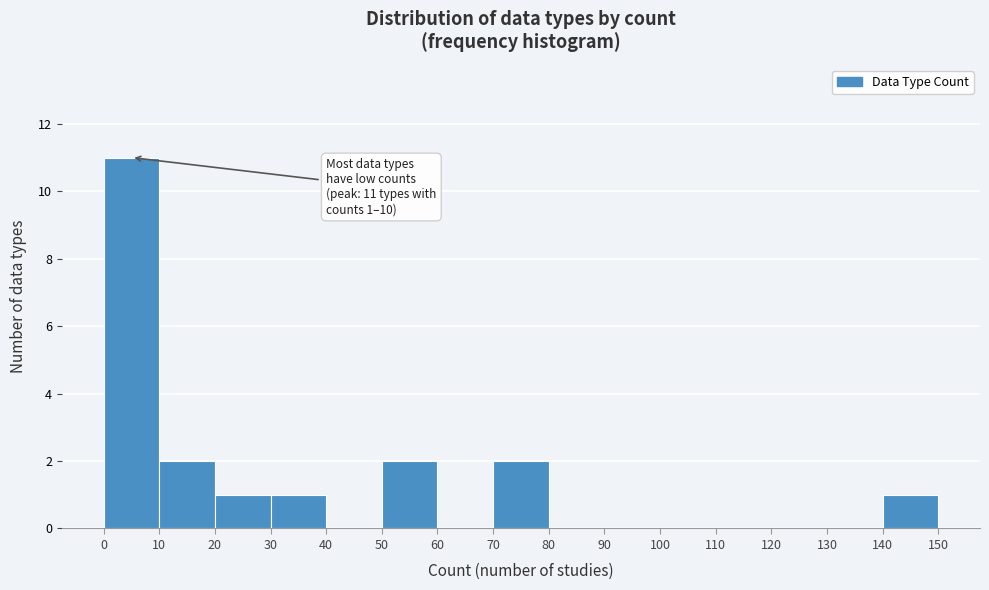

Over which range of the x-axis is the bar tallest?

0 to 10